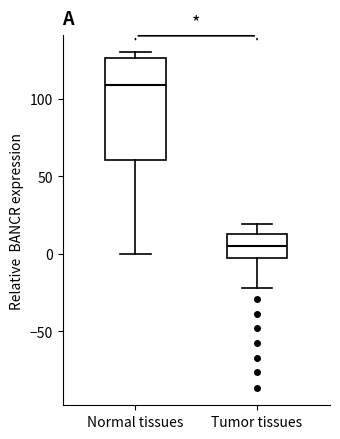

Where does the upper whisker of the box for Tumor tissues end on the y-axis? The values are not printed on the chart, so give them approximately, as read against the axis.

20